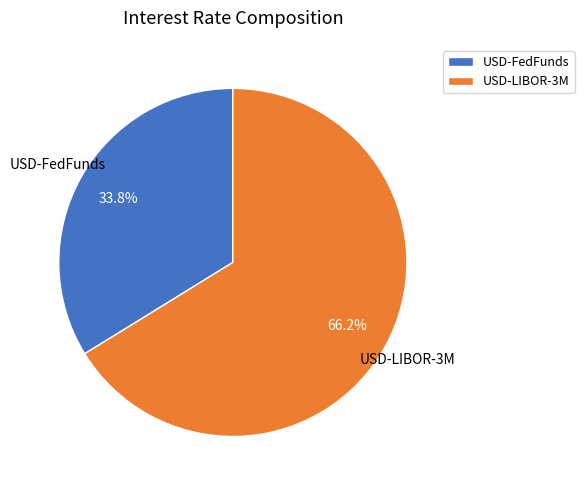

Count the number of slices in the pie.

2